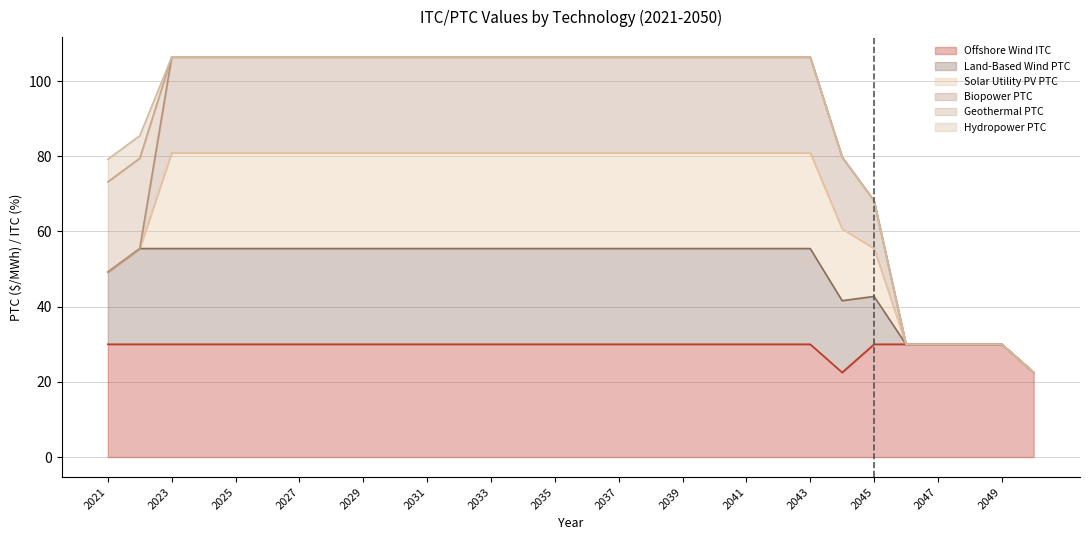

Where is Offshore Wind ITC nearest to the value 26?

2044